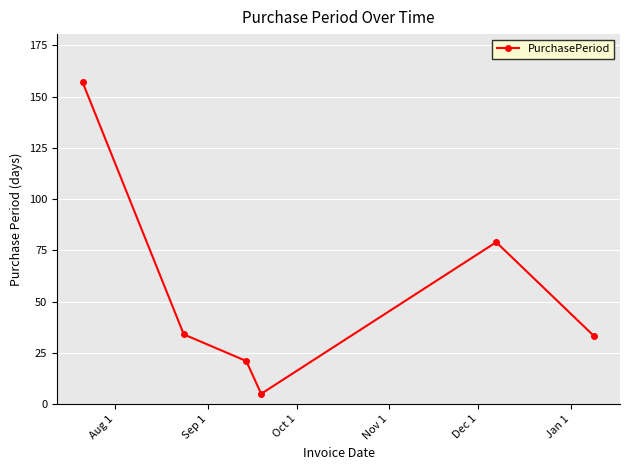

What is the value of the 1st point from the left?

157